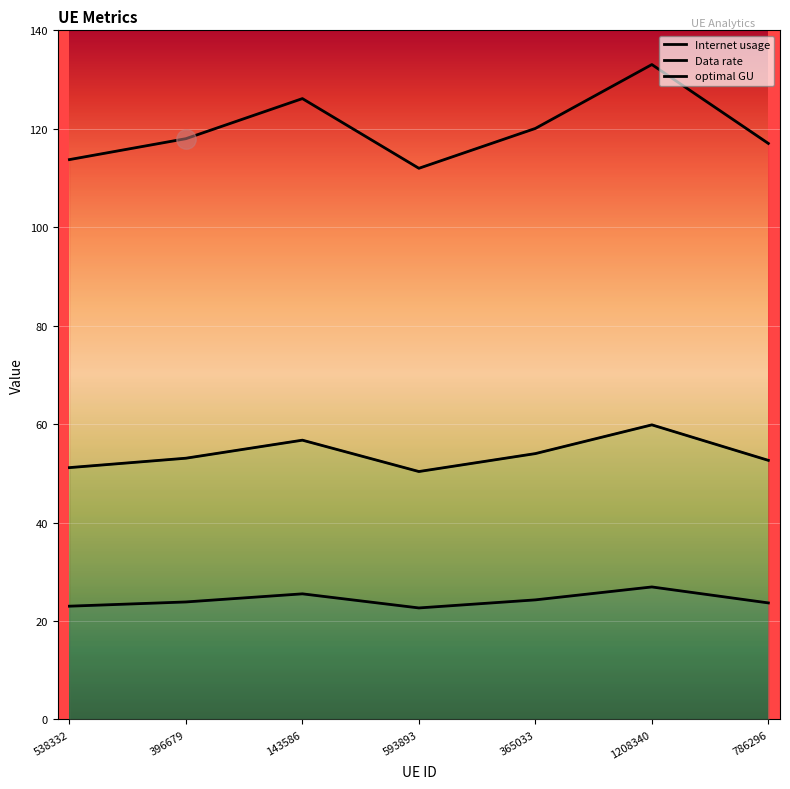

Reading left to right, what are all the values shown in this chart?

Internet usage: 113.7	118.0	126.1	112.0	120.1	133.1	117.0
Data rate: 23.0	23.9	25.5	22.7	24.3	26.9	23.7
optimal GU: 51.2	53.1	56.7	50.4	54.0	59.9	52.6